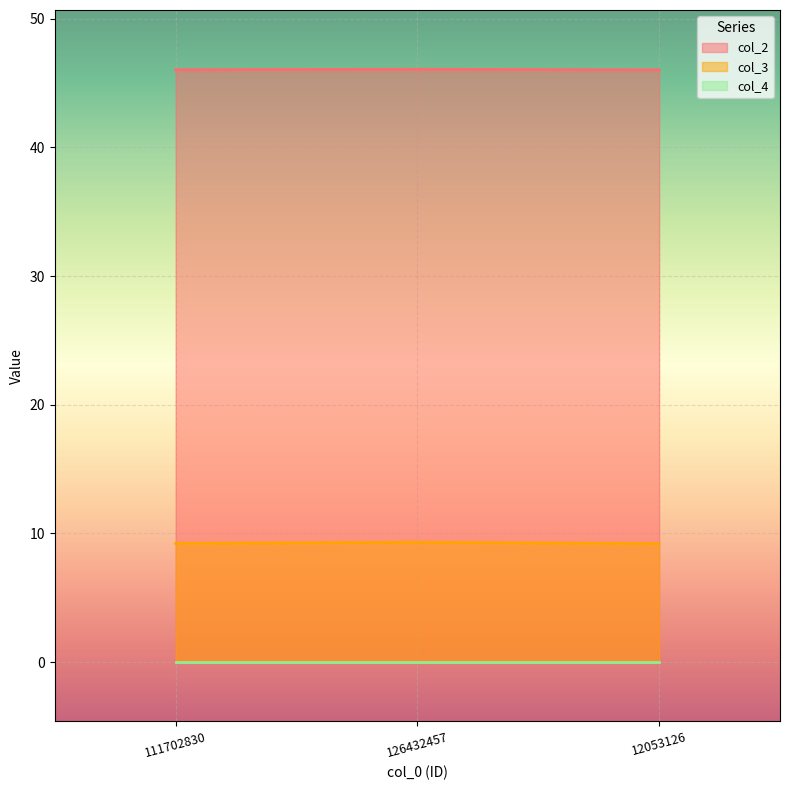

Which series has the largest total across all categories?

col_2